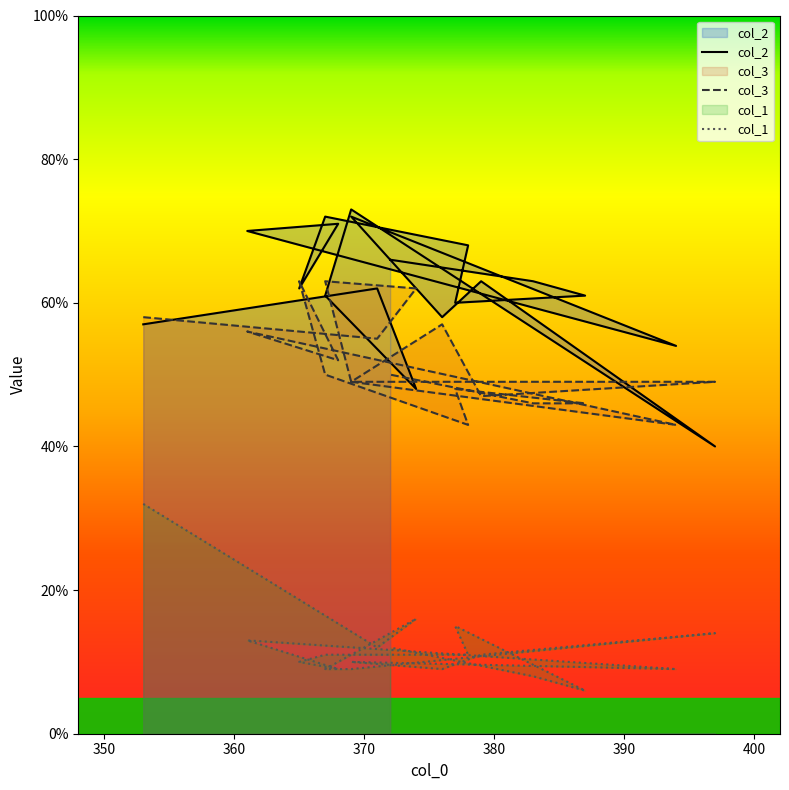

Where is the first local minimum for col_3?

371